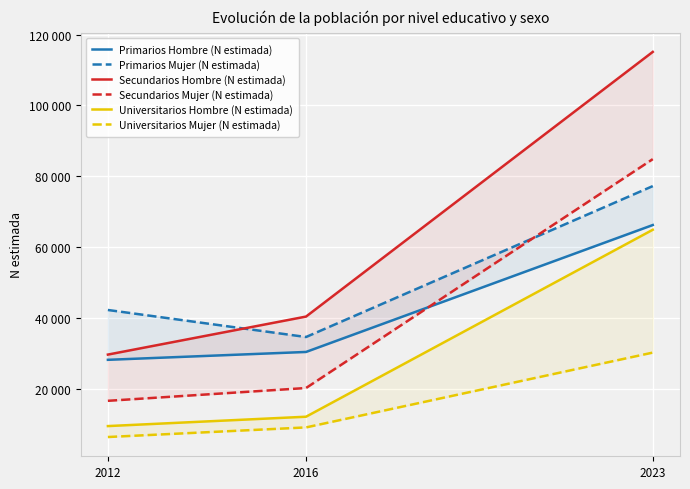

Which has a higher value, 2012 or 2016?

2016